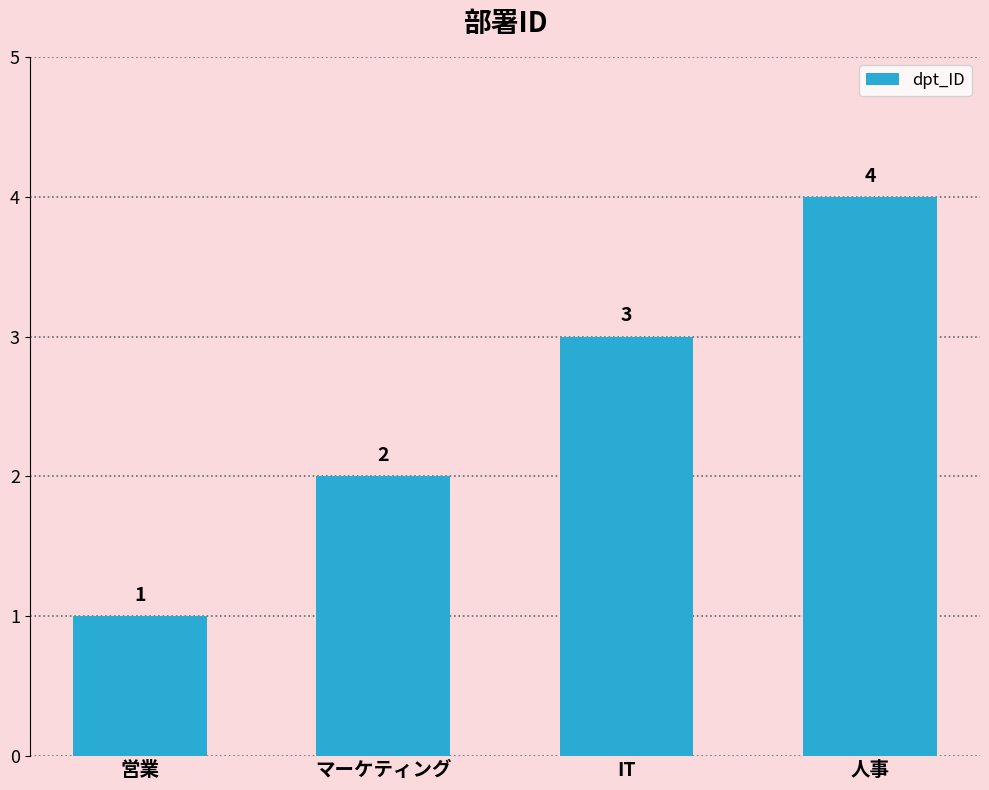

Reading left to right, extract all data points from this chart.

1	2	3	4